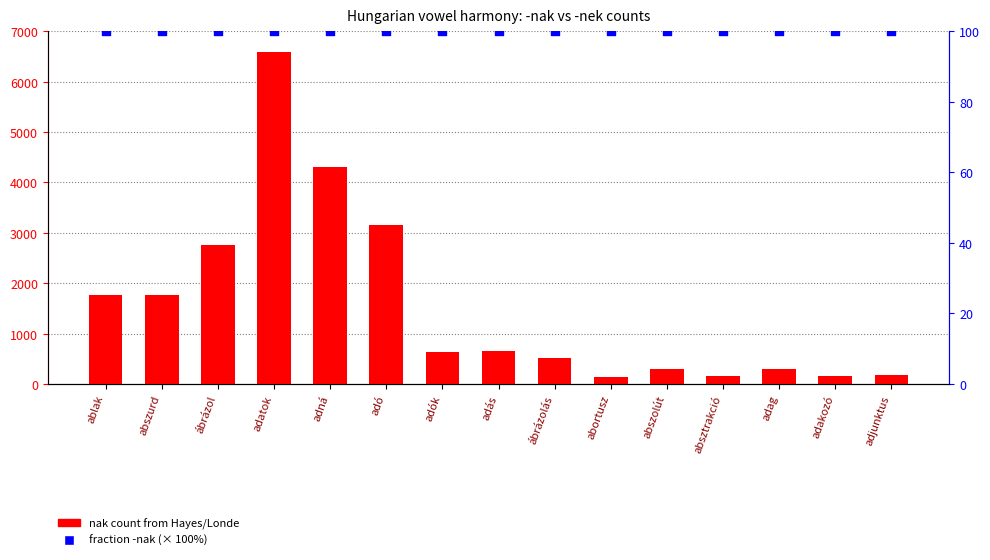

Which series reaches the maximum Y coordinate?

nak count